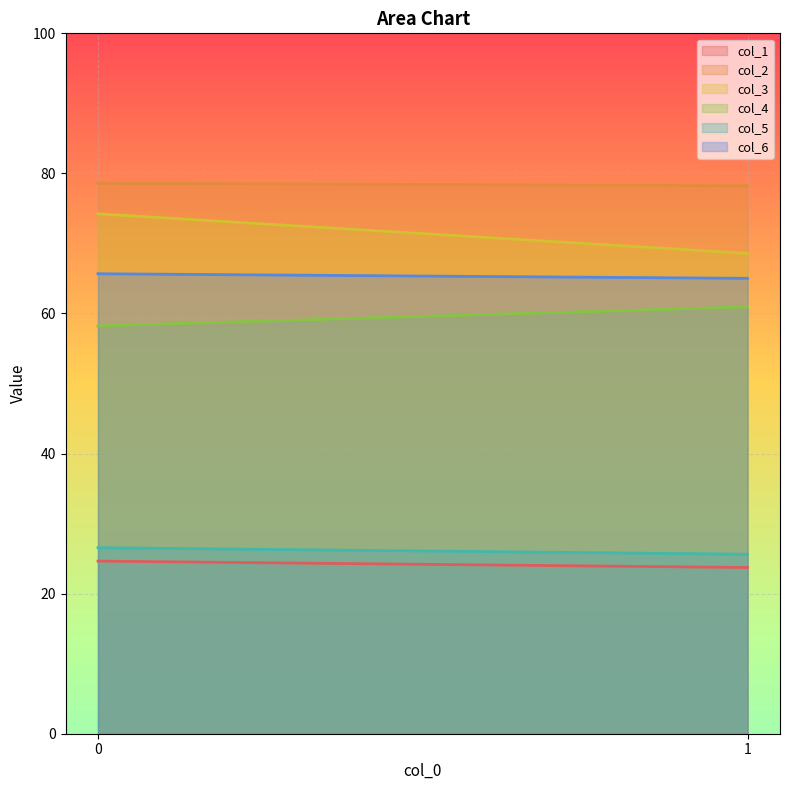

Which series changed the most between 0 and 1?

col_3